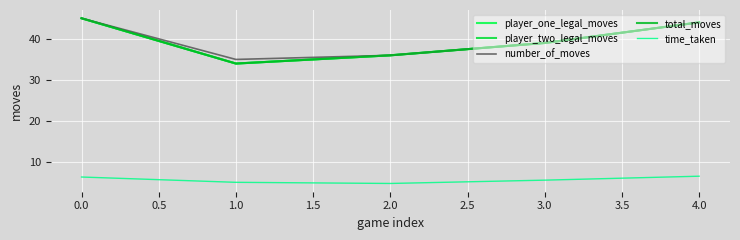

Is this an area chart (filled region under the line)?

No